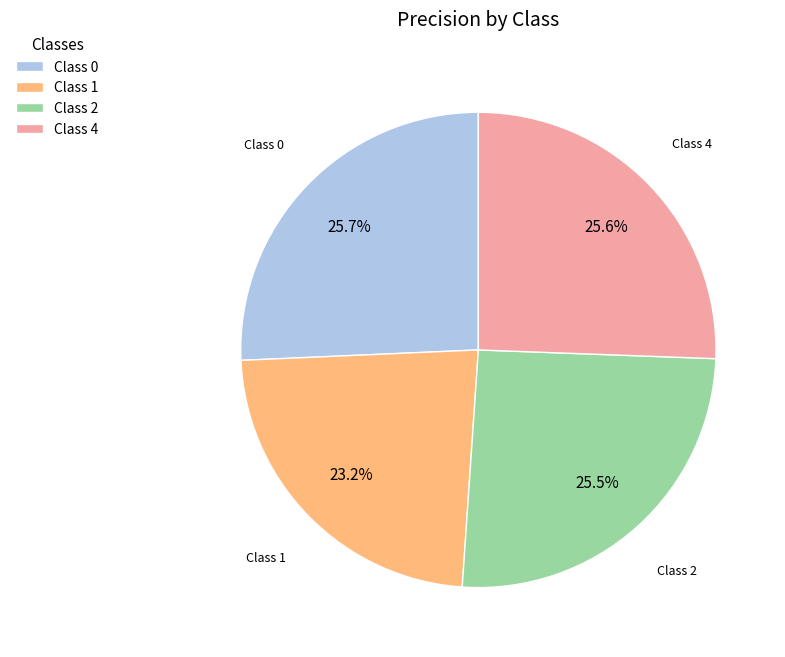

What is the total percentage of Class 4 and Class 0?

51.3%